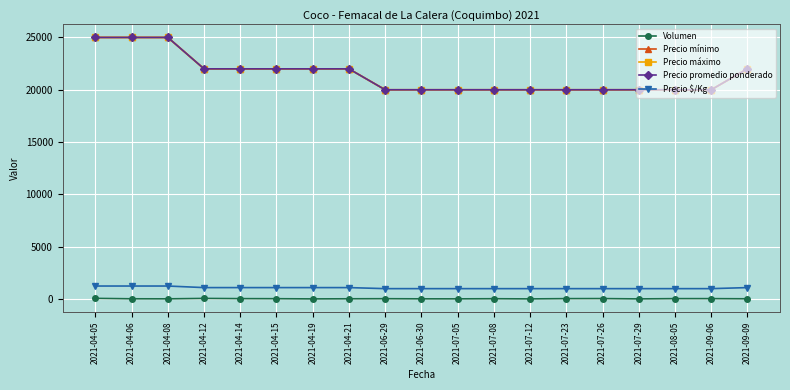

Is this an area chart (filled region under the line)?

No